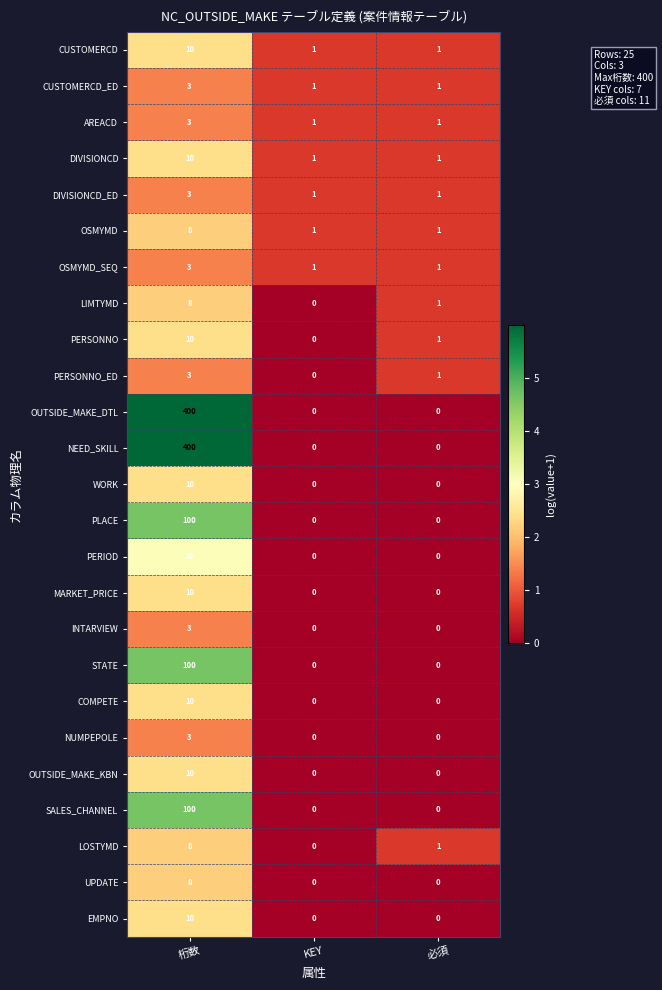

What is the average value of the PERIOD series?

7